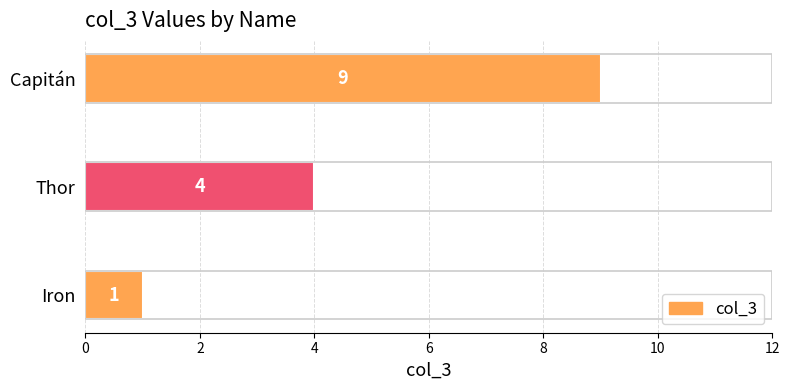

Which category has the highest value across all series?

Capitán